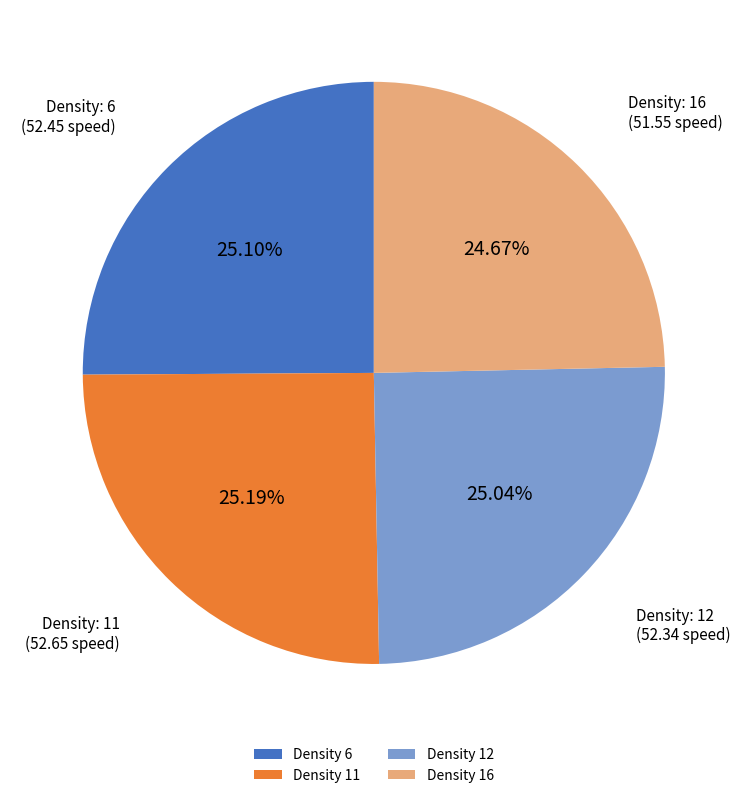

Is there a majority slice in this chart?

No